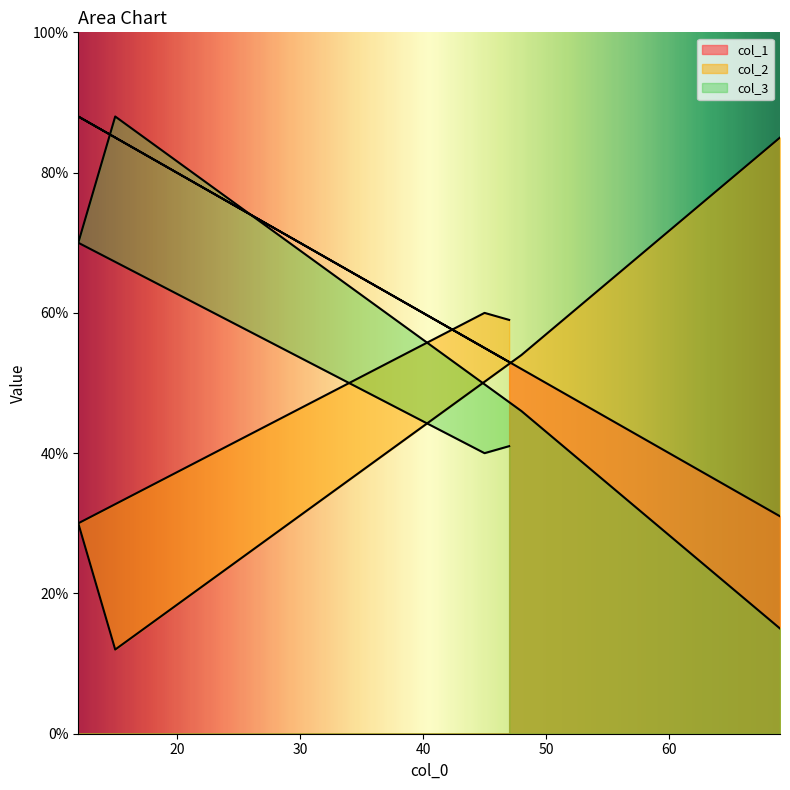

At which category does col_1 reach its first local peak?

12